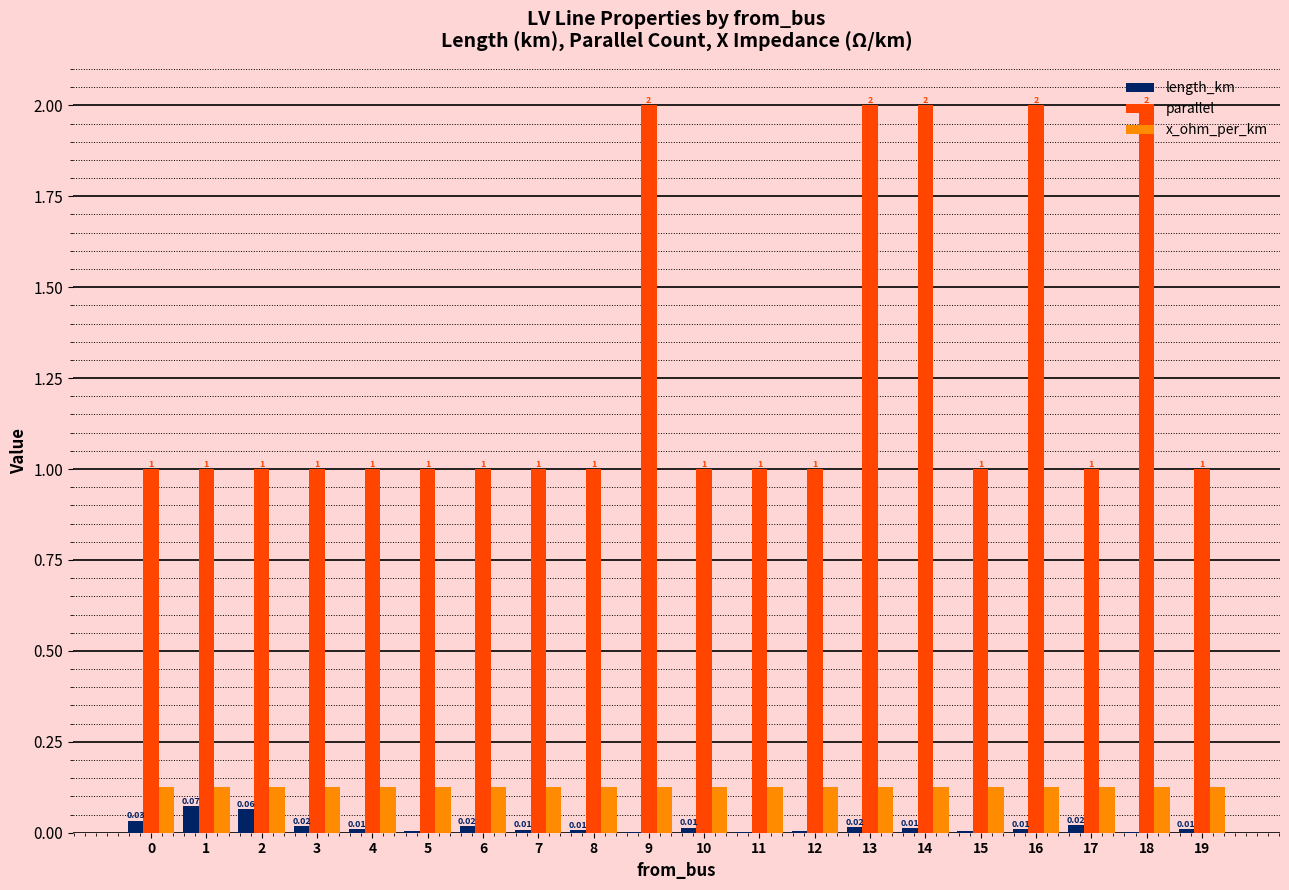

Is the value of x_ohm_per_km at 14 greater than the value of parallel at 14?

No